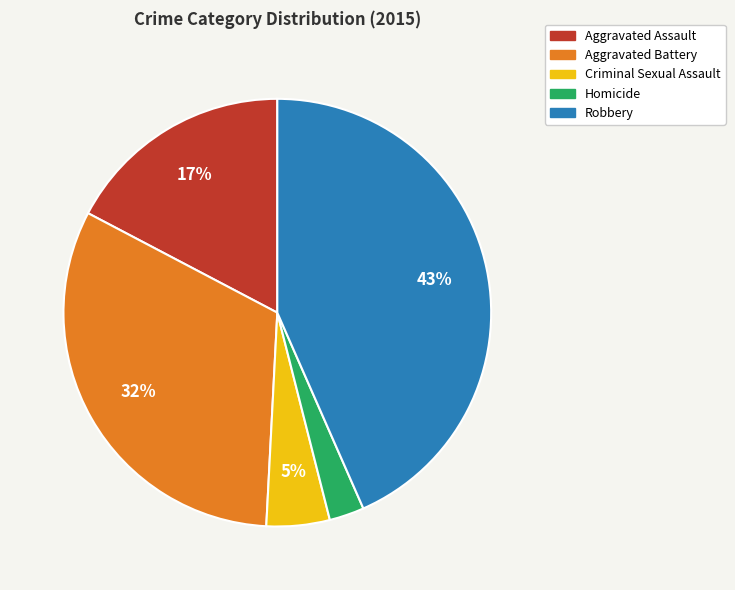

Between Robbery and Criminal Sexual Assault, which is larger?

Robbery